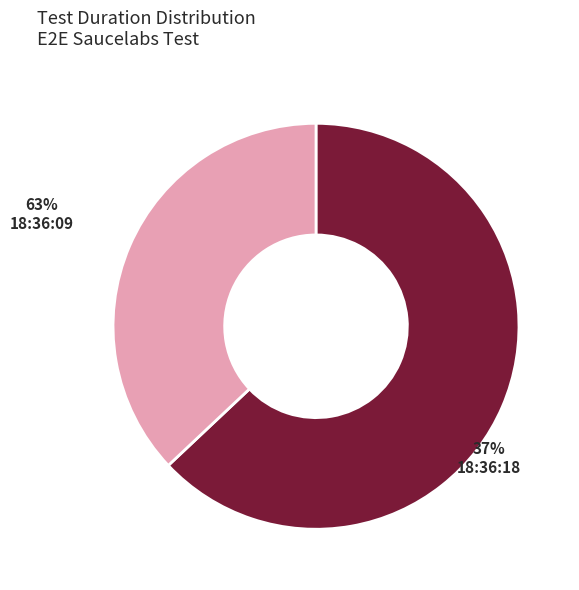

True or false: Tue Dec 31 18:36:18 PKT 2024 accounts for 31% of the total.

False